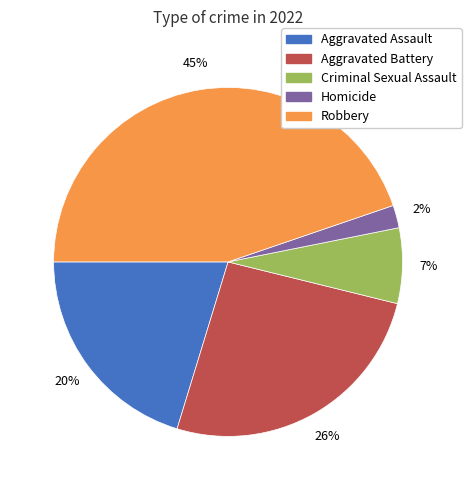

How many segments does this pie chart have?

5